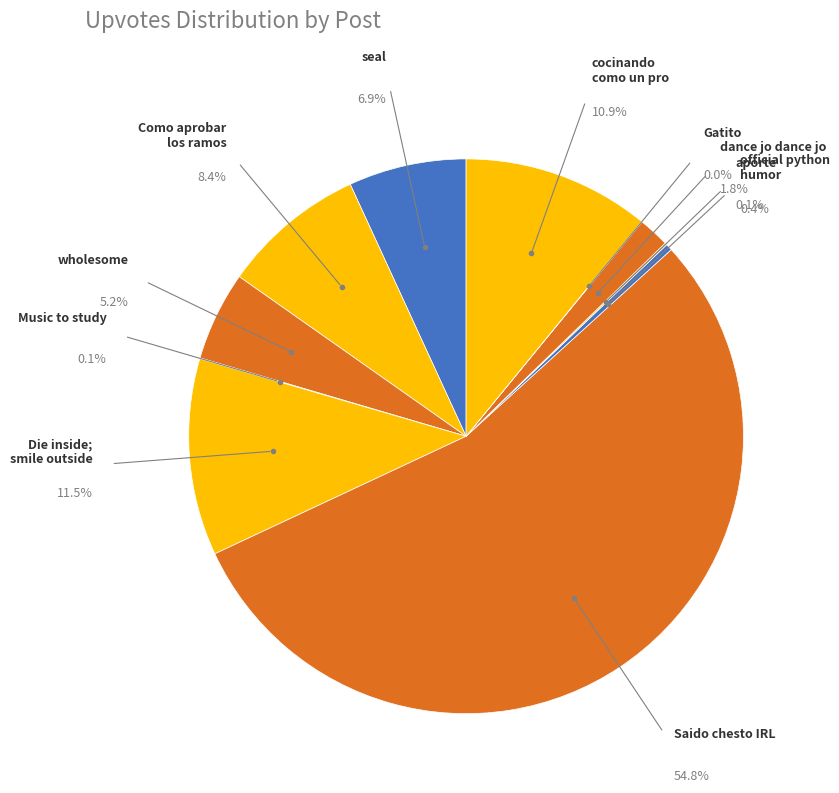

What is the change in value from 34 to 39?

+10196